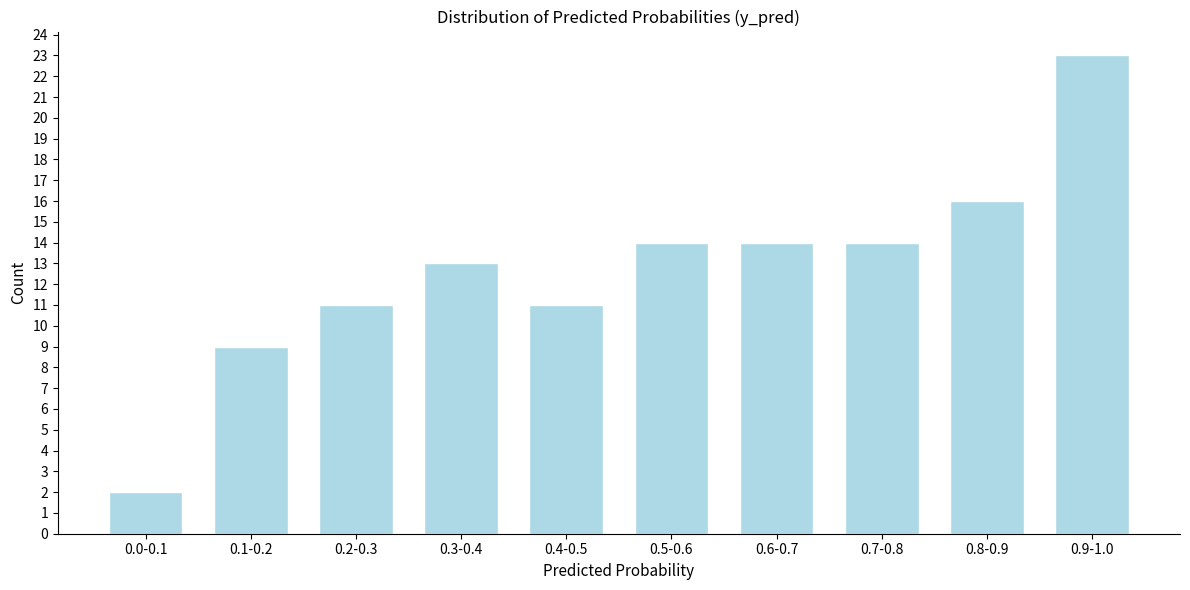

Reading left to right, list all the values displayed in this chart.

2	9	11	13	11	14	14	14	16	23